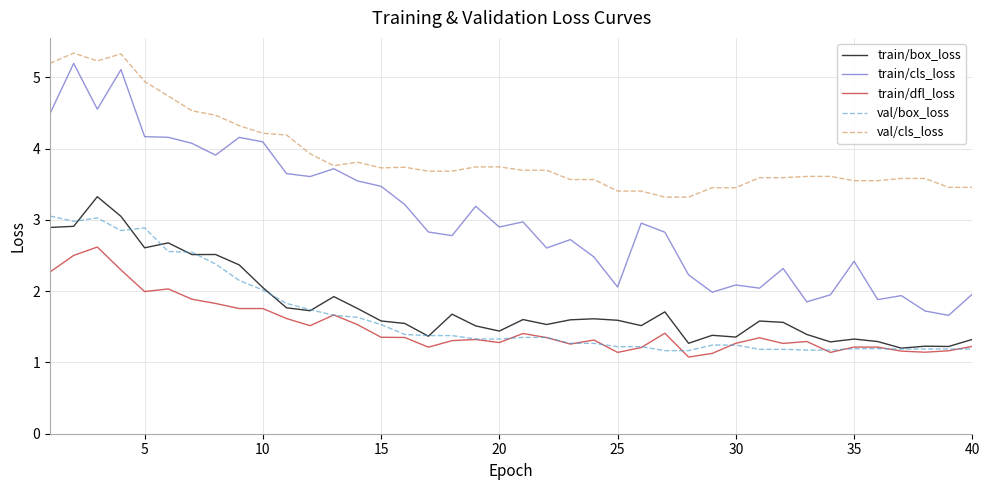

True or false: val/cls_loss and train/dfl_loss cross at least once.

False